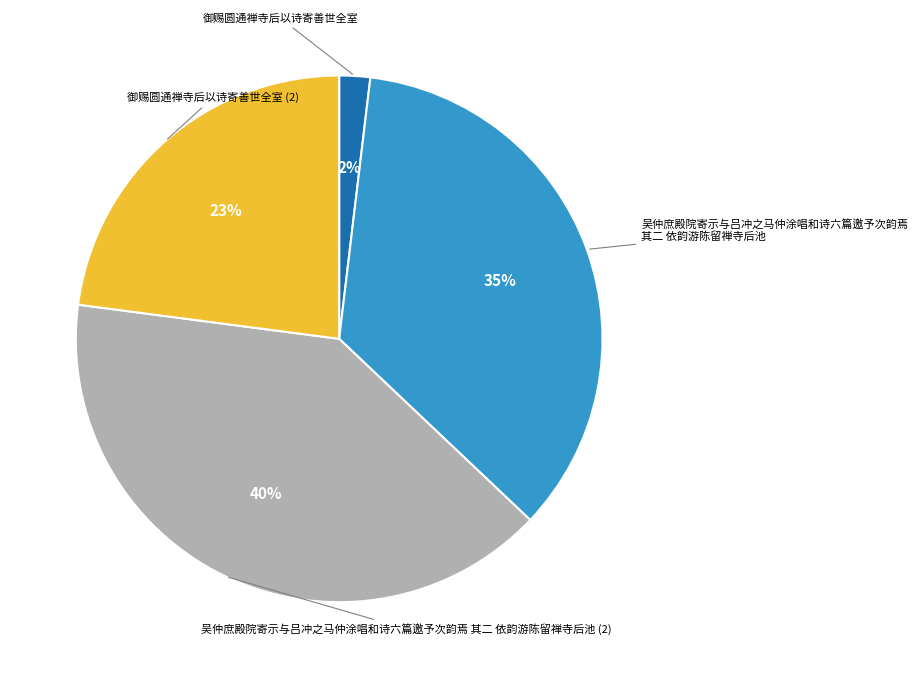

Does any single category account for the majority?

No